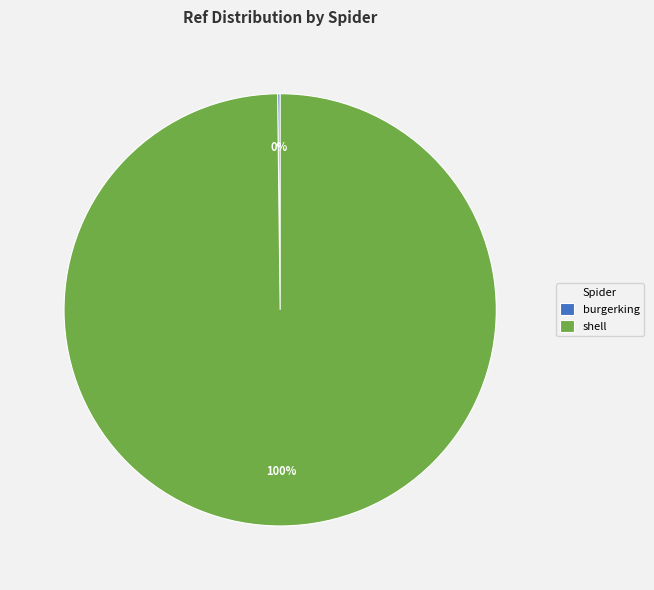

True or false: shell accounts for 93% of the total.

False